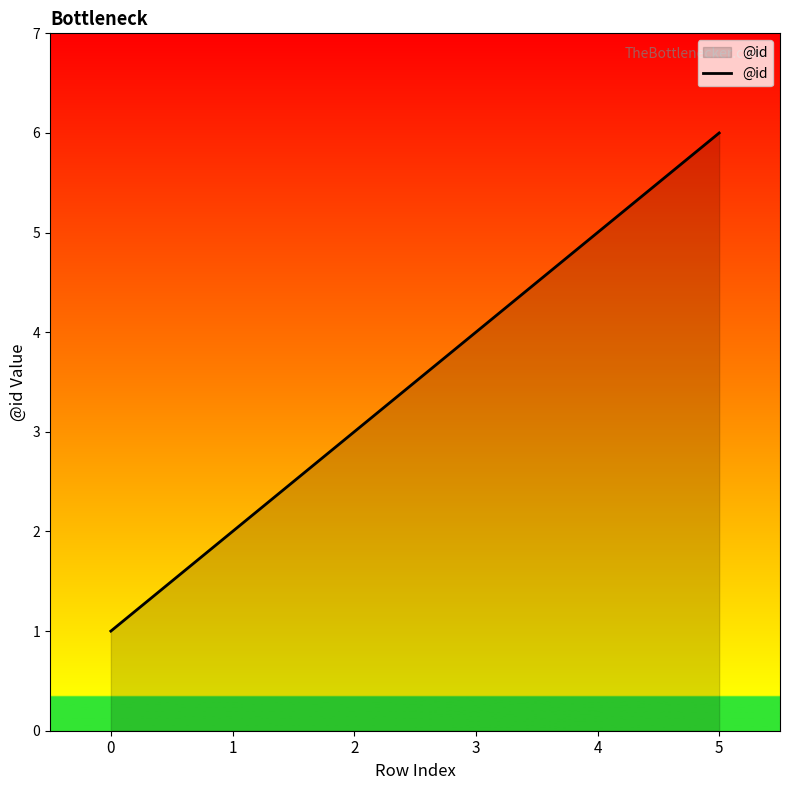

What is the change in value from 0 to 3?

+3